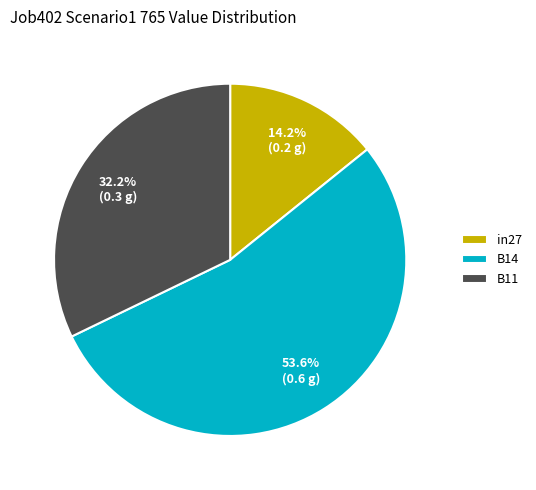

Which category has the biggest portion of the pie?

B14